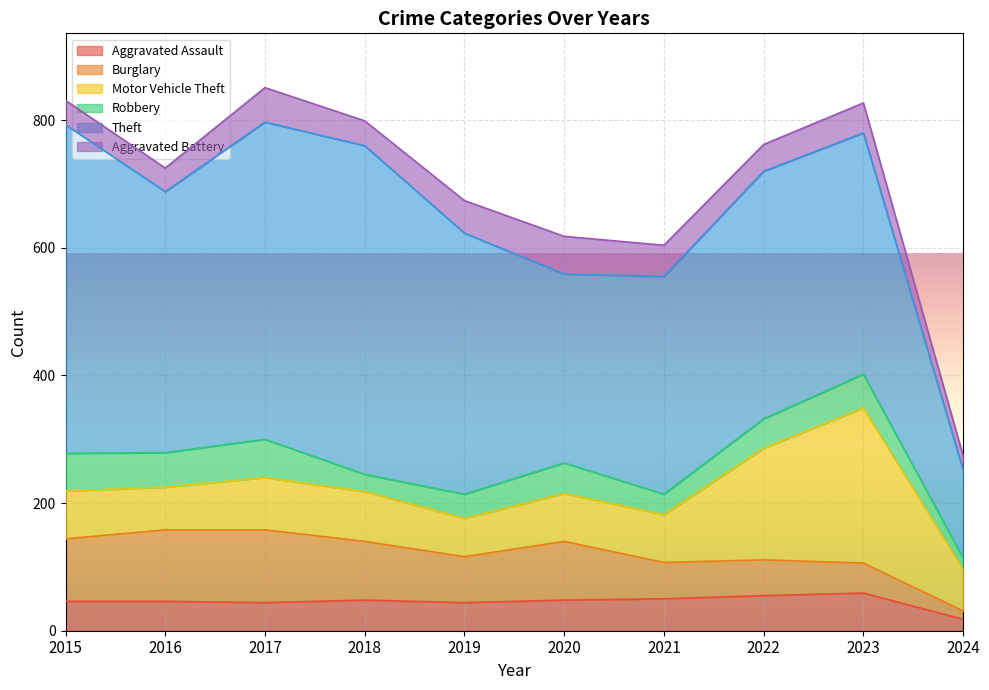

Between 2022 and 2023, which series saw the biggest shift?

Motor Vehicle Theft